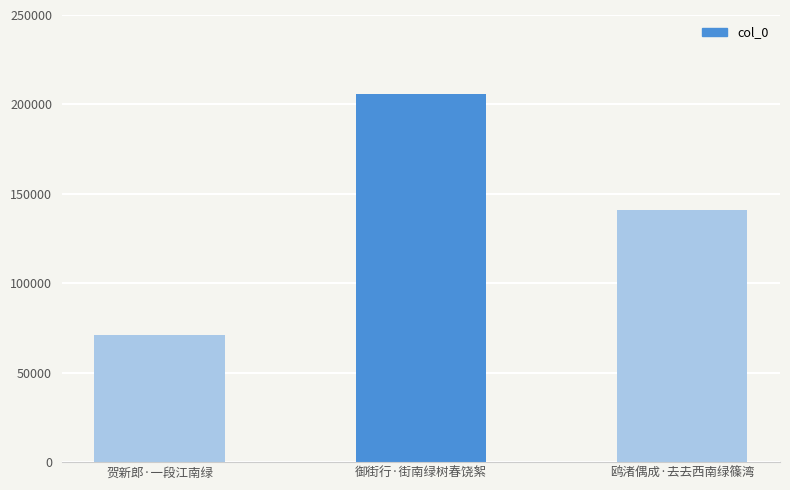

The chart shows a value of 205631 at 御街行·街南绿树春饶絮. True or false?

True